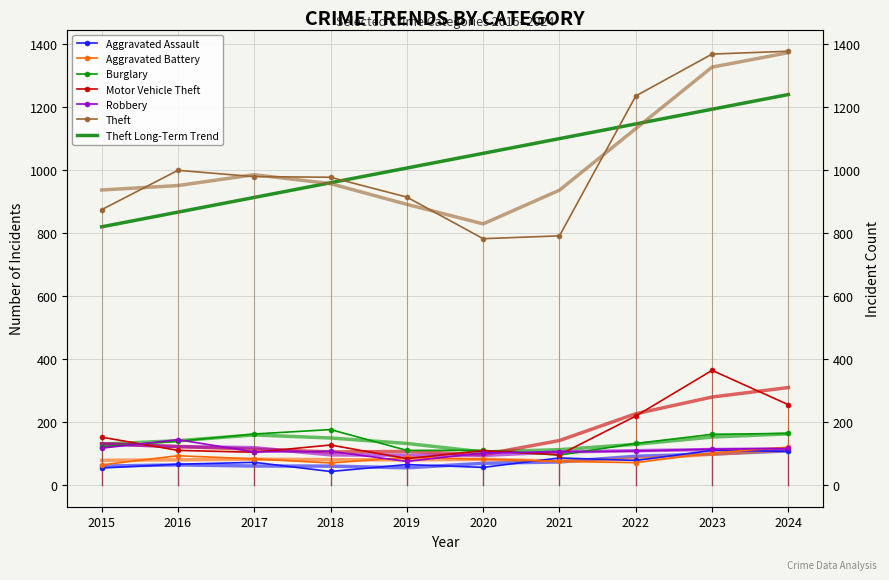

Where does the Motor Vehicle Theft series first go above 127?

2015